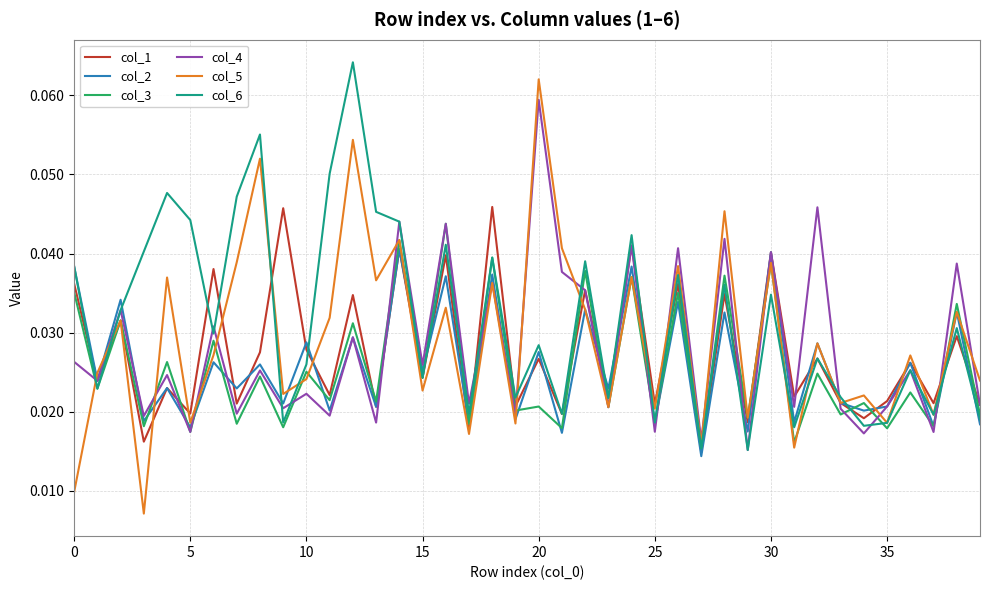

Which series has the largest range (max minus min)?

col_5